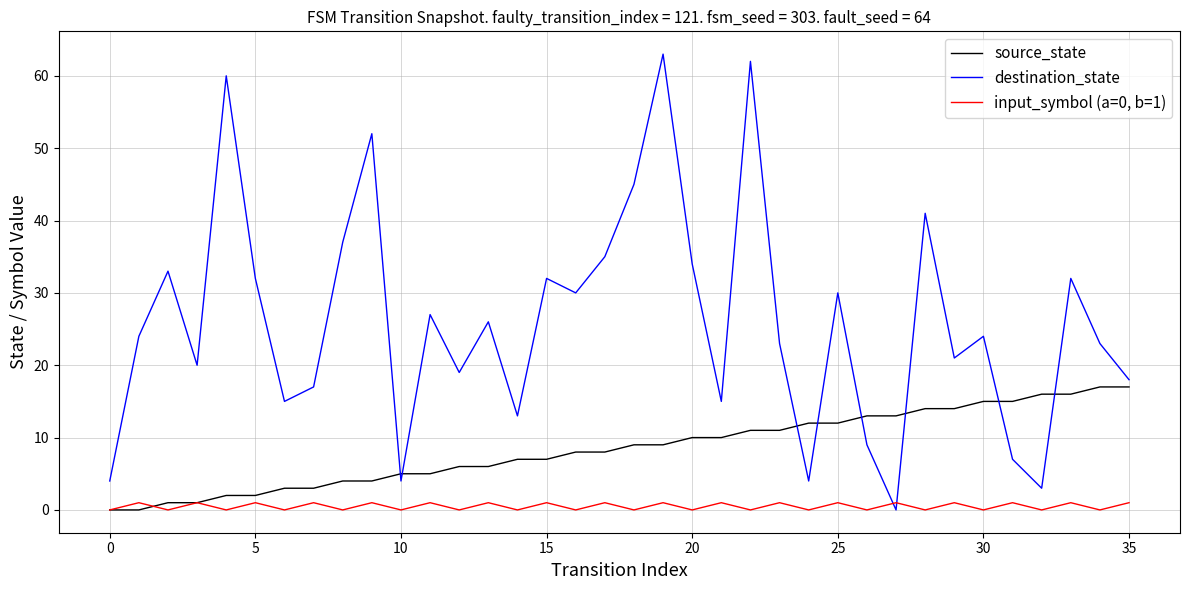

How many intersections are there between source_state and destination_state?

8